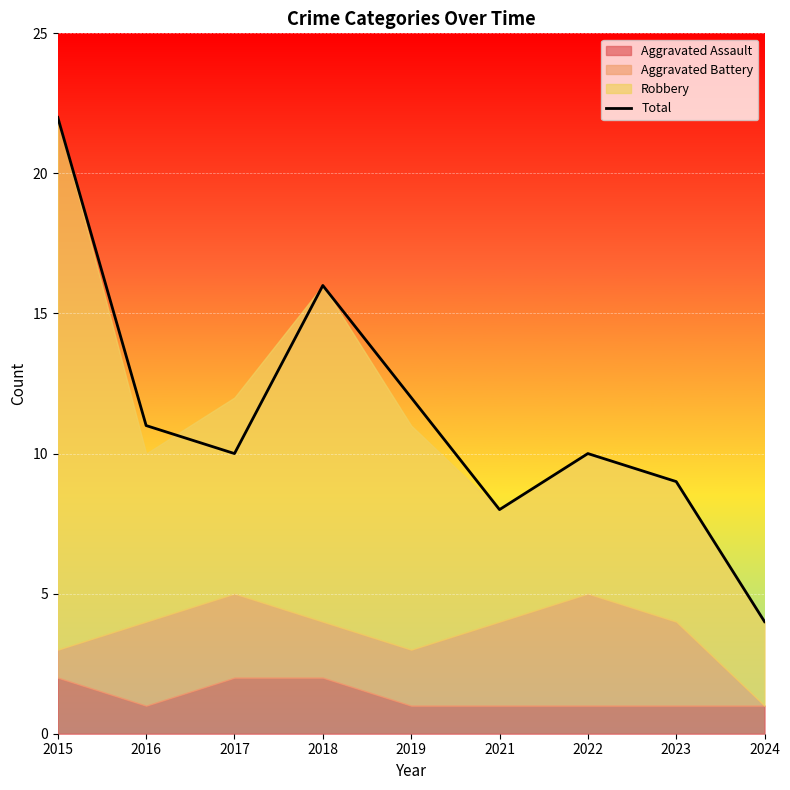

What is the sum of the values at 2017 and 2023?

19